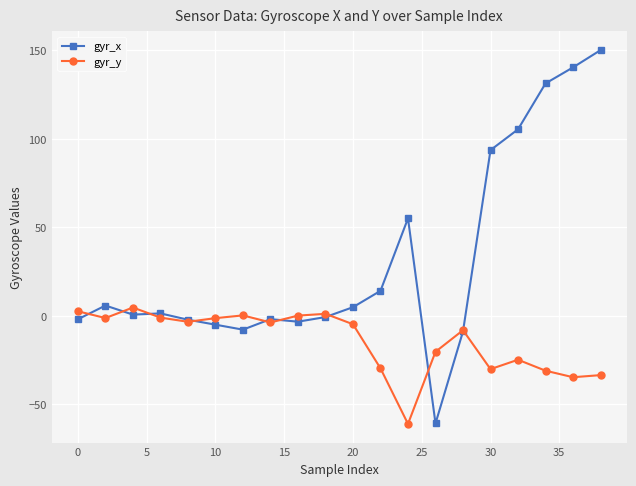

How many lines are shown in the chart?

2